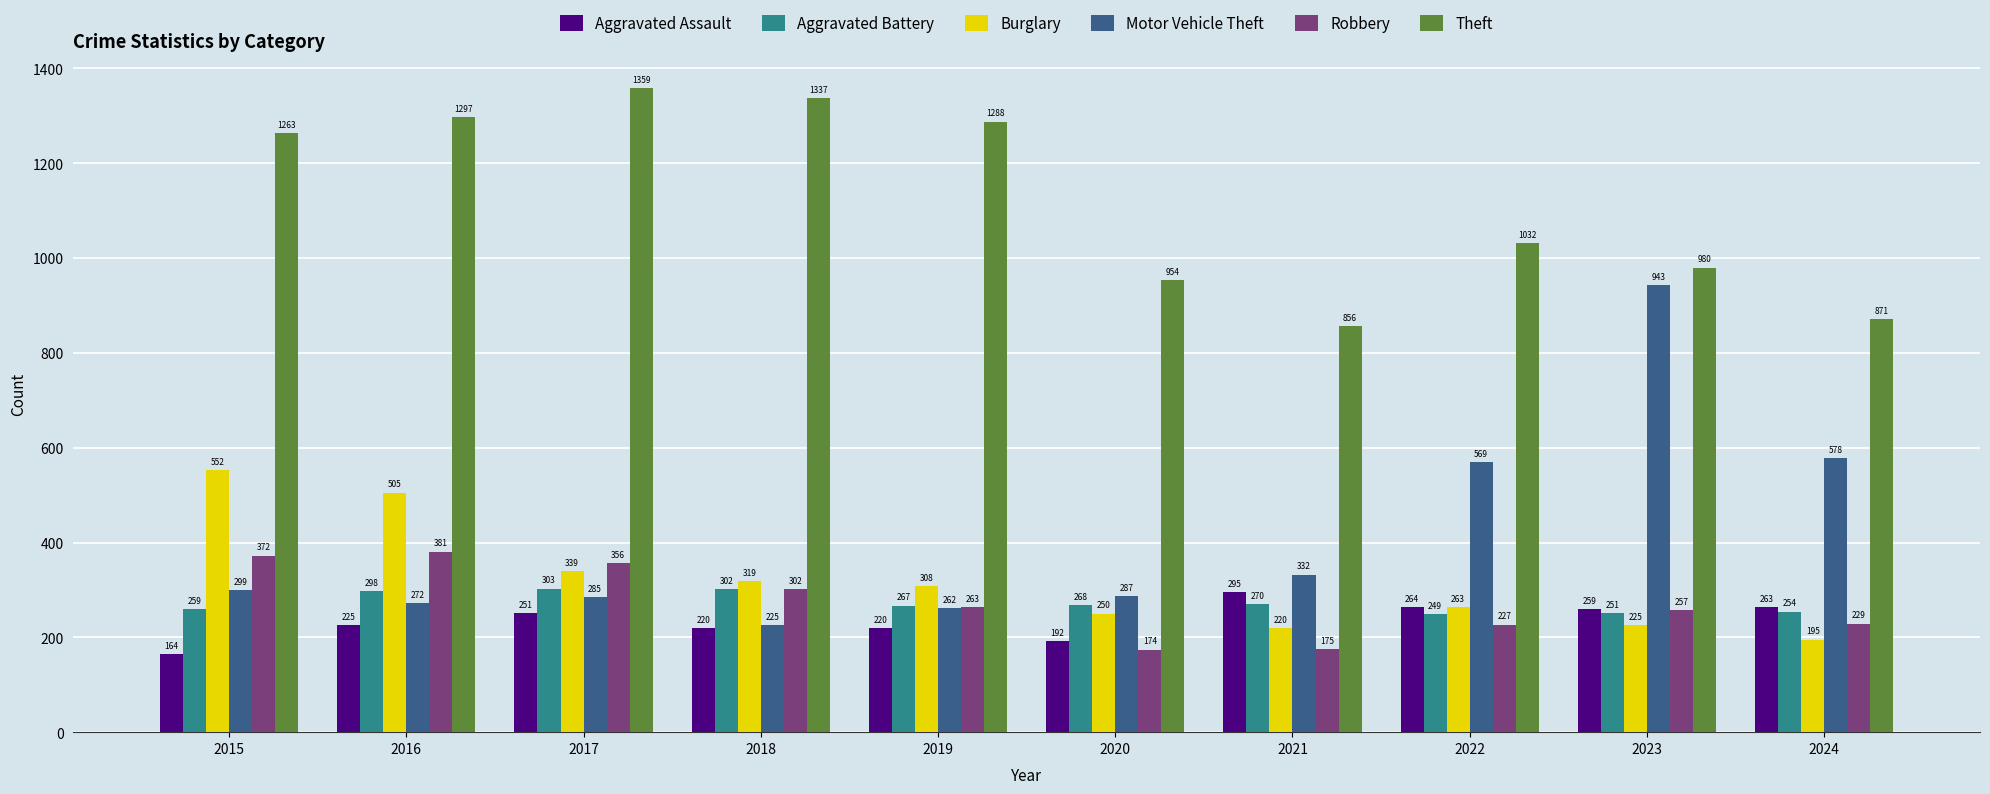

What is the maximum value shown in the chart?

1359